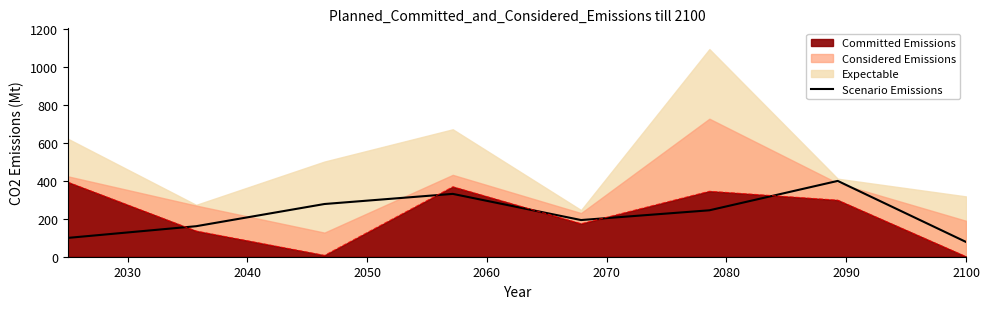

What is the maximum value for Committed Emissions?

393.3